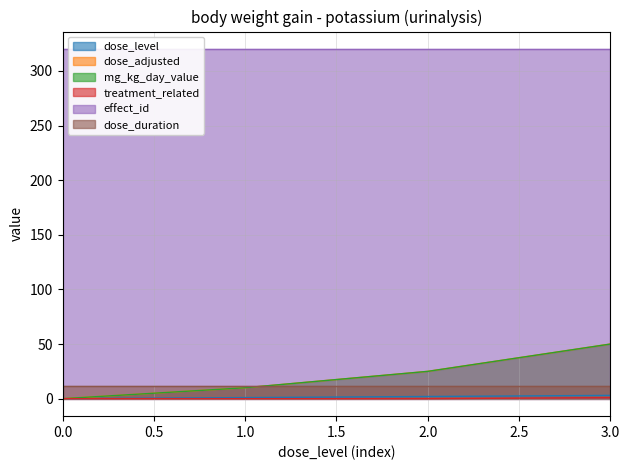

Which series has the widest spread of values?

dose_adjusted